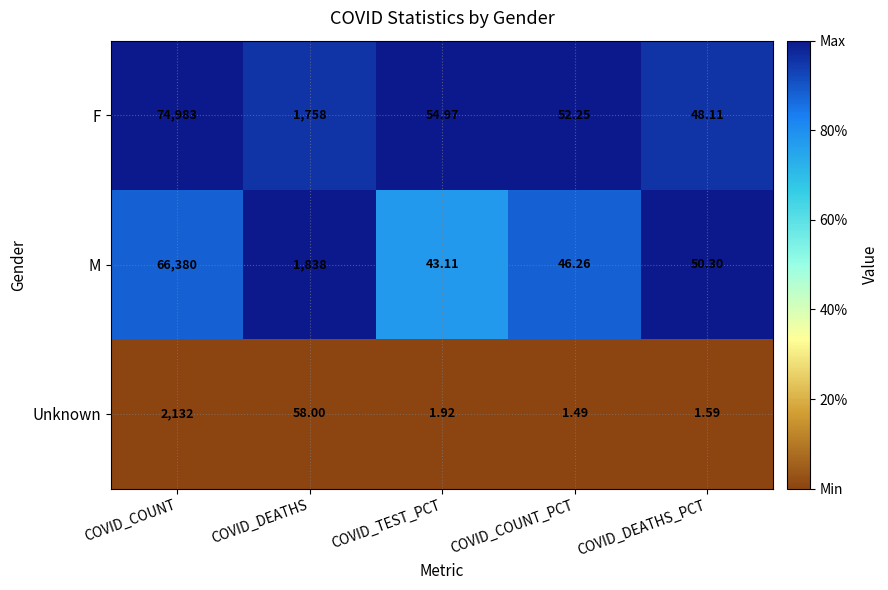

Which label corresponds to the largest value in the chart?

COVID_COUNT